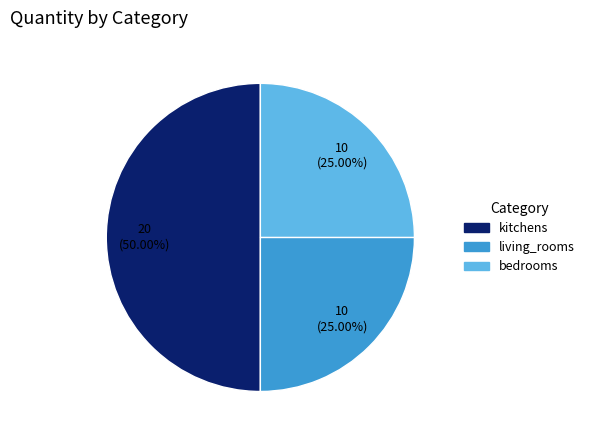

What is the largest slice in the pie chart?

kitchens